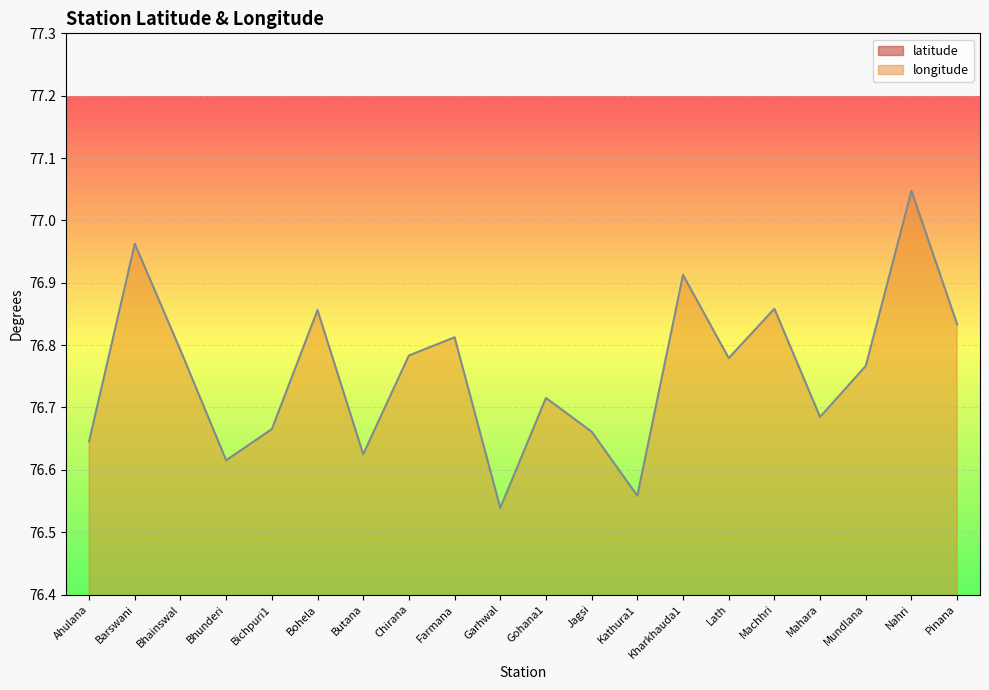

What is the difference between the second highest and minimum values in the longitude series?

0.4